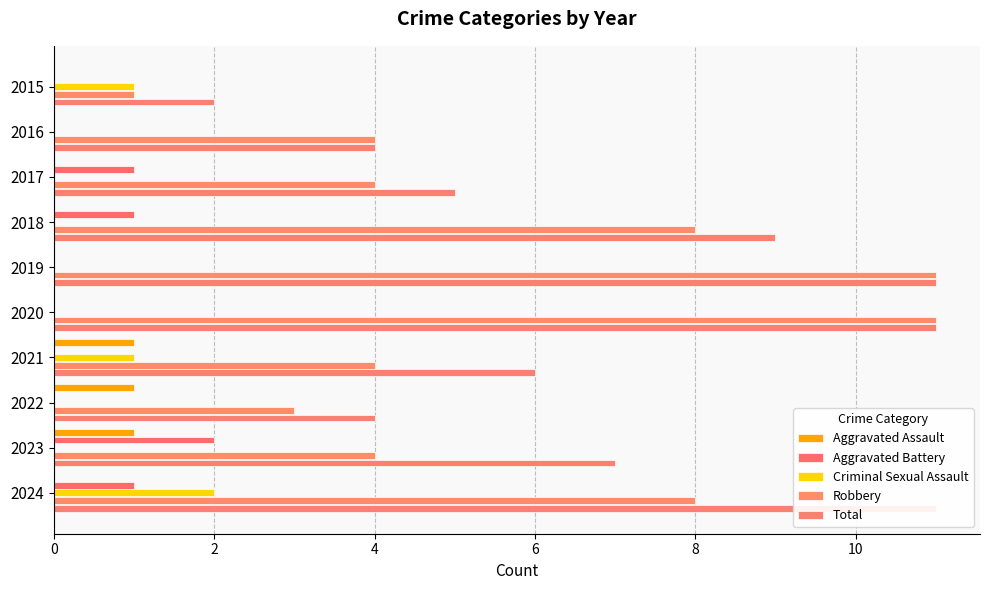

True or false: Aggravated Battery has a value of 2 at 2023.

True